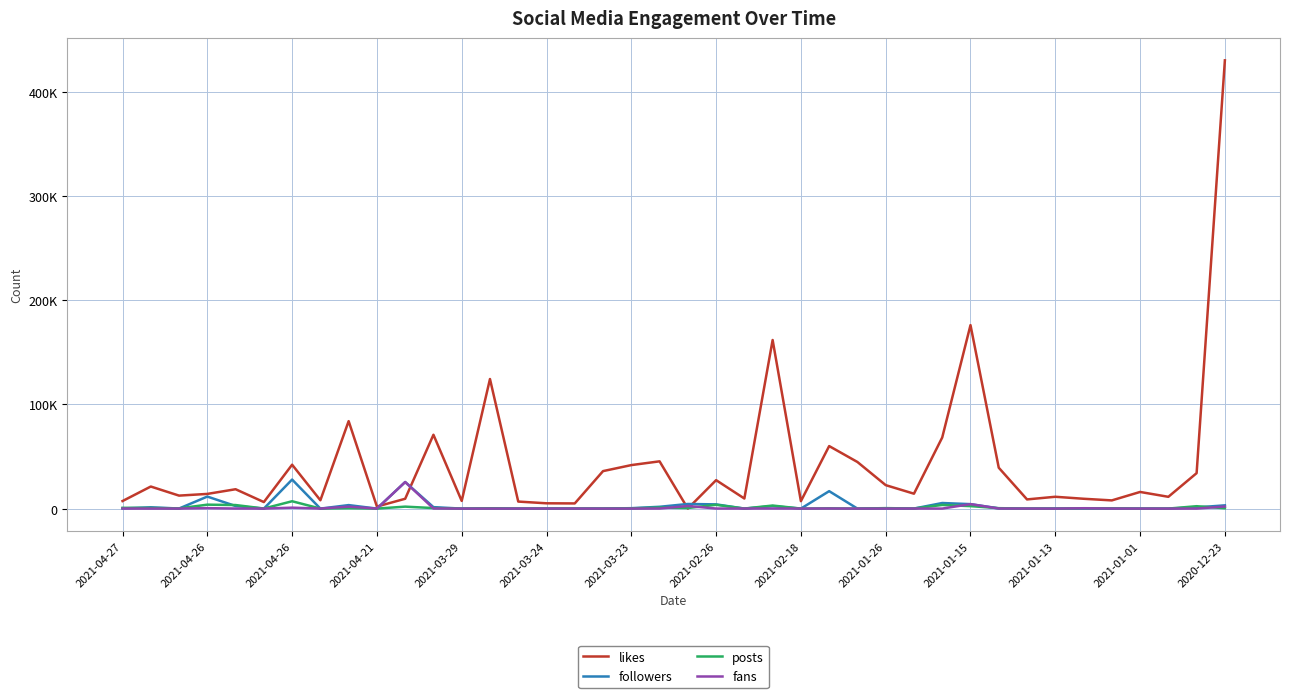

Does the chart have visible grid lines?

Yes